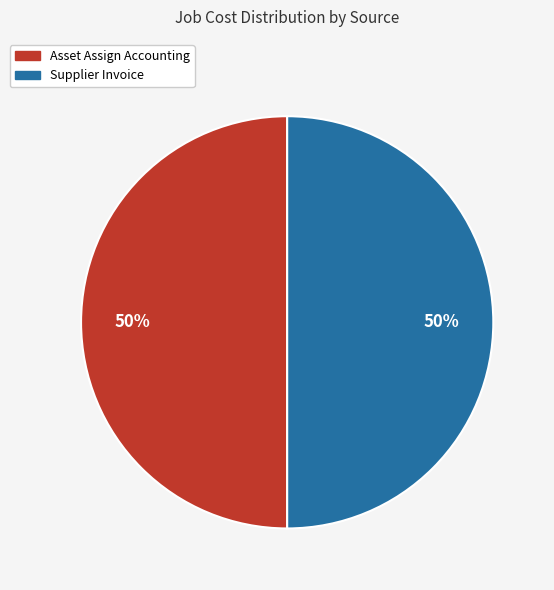

To the nearest percent, what is the difference between the largest and smallest slice percentages?

0%